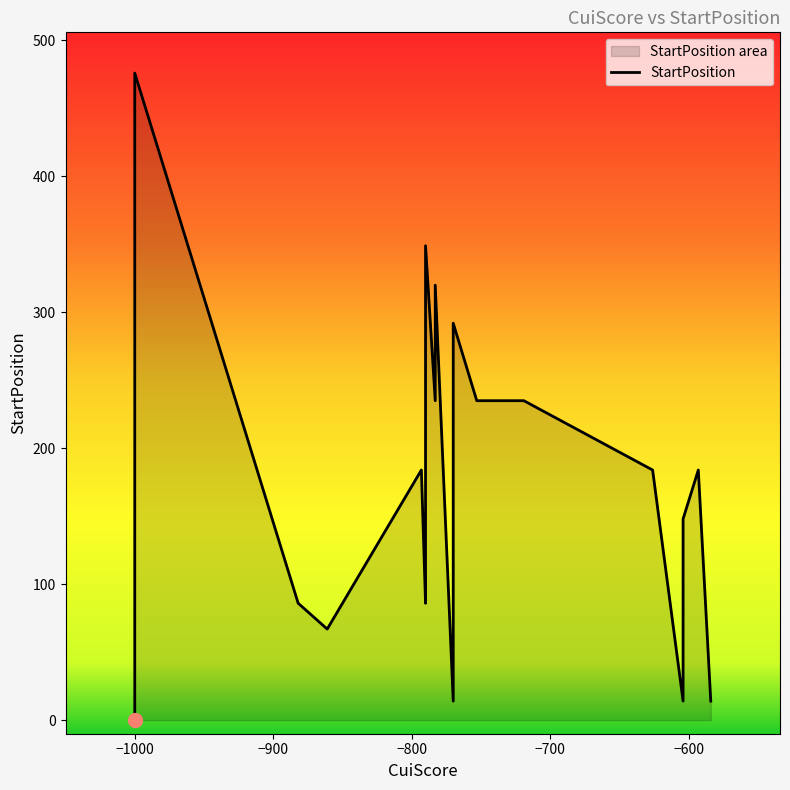

Does the chart have visible grid lines?

No